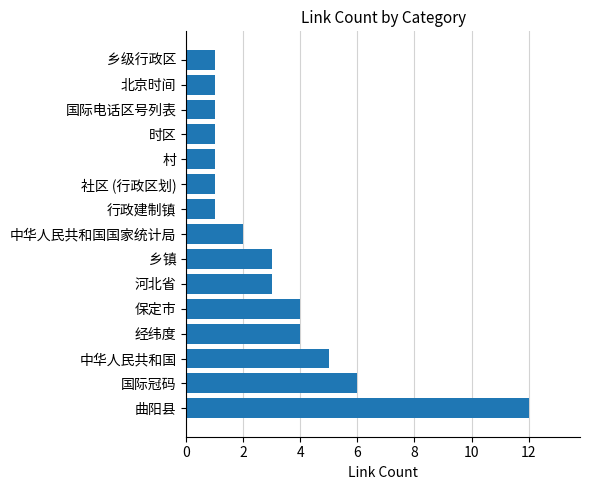

The value at 曲阳县 is 12. True or false?

True